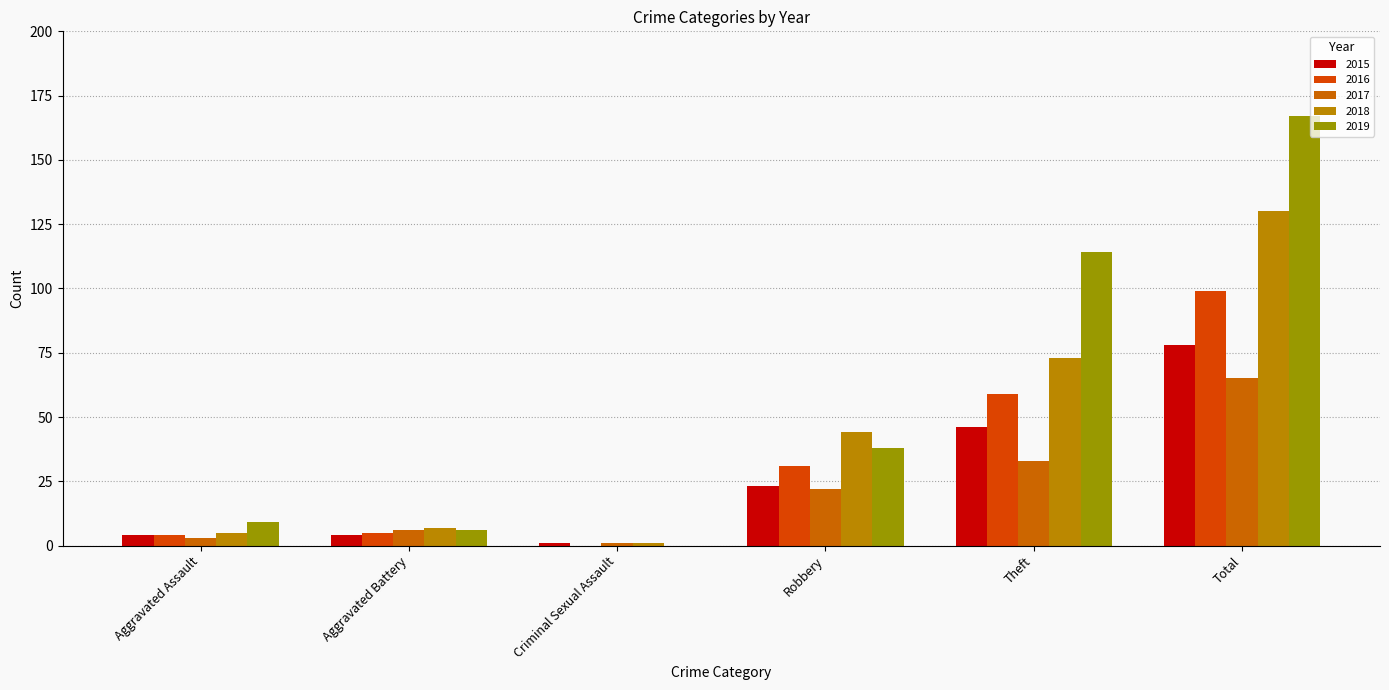

At which category is the sum across all series the highest?

Total